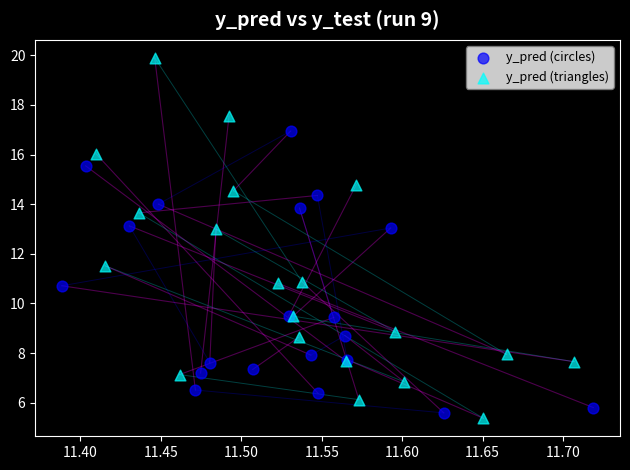

Which series reaches the maximum Y coordinate?

y_pred (triangles)